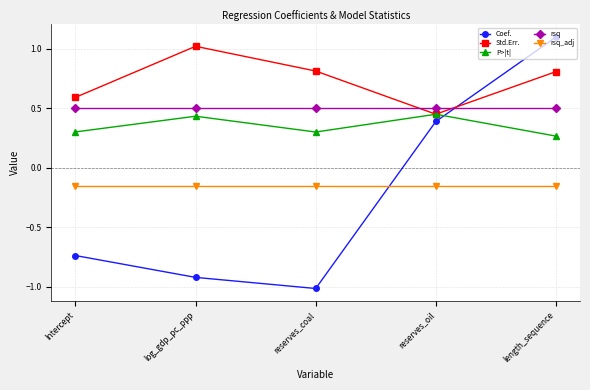

Which series has the largest total across all categories?

Std.Err.